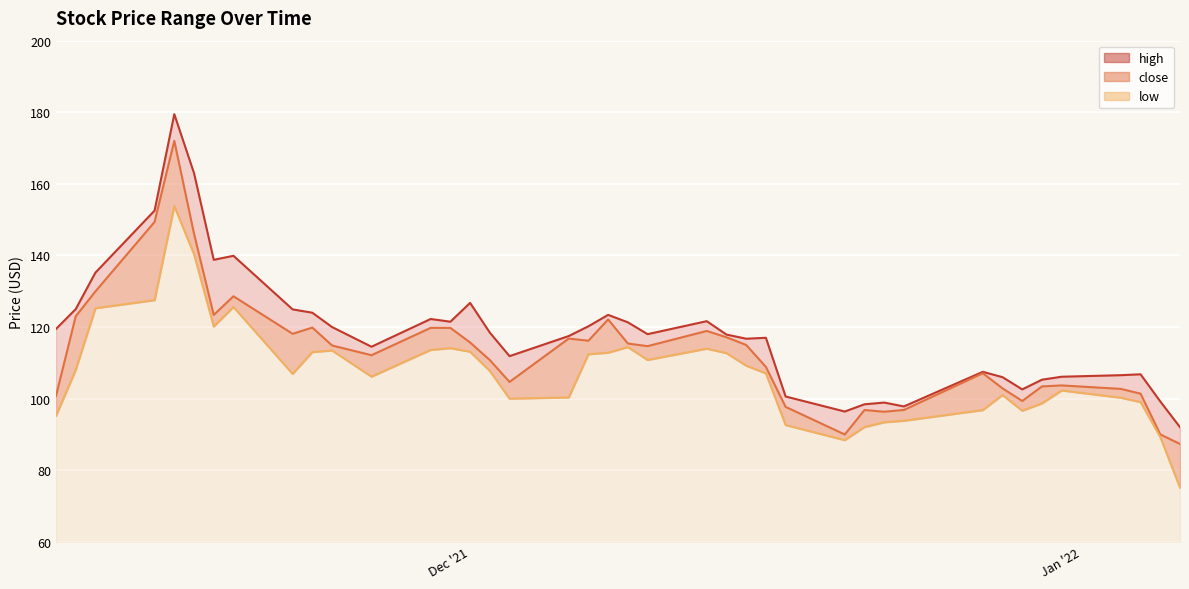

What is the sum of the high values at 2021-11-16 and 2021-12-02?

297.9